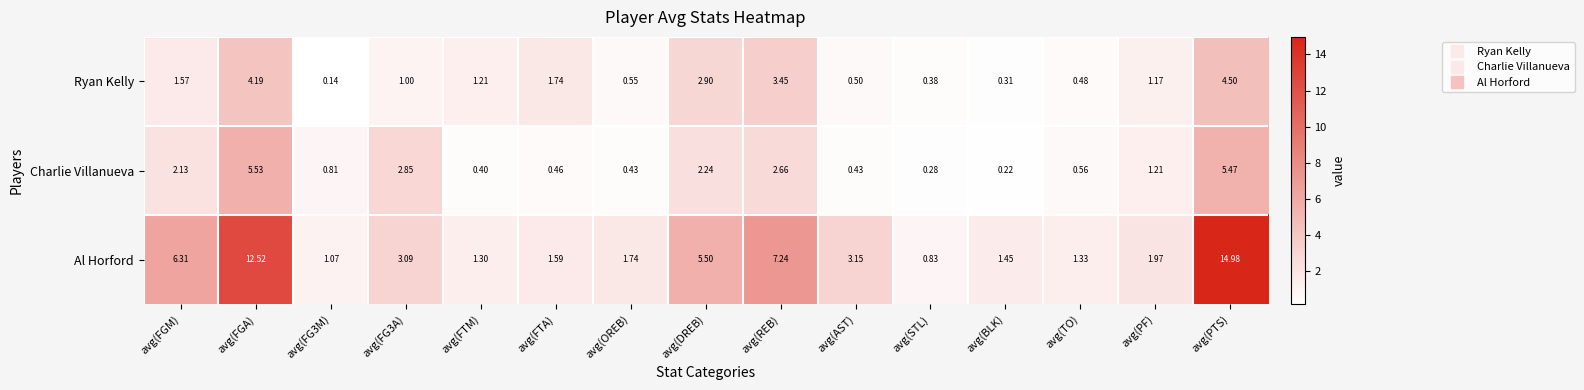

What is the spread (max minus min) of values at avg(FGM)?

4.7